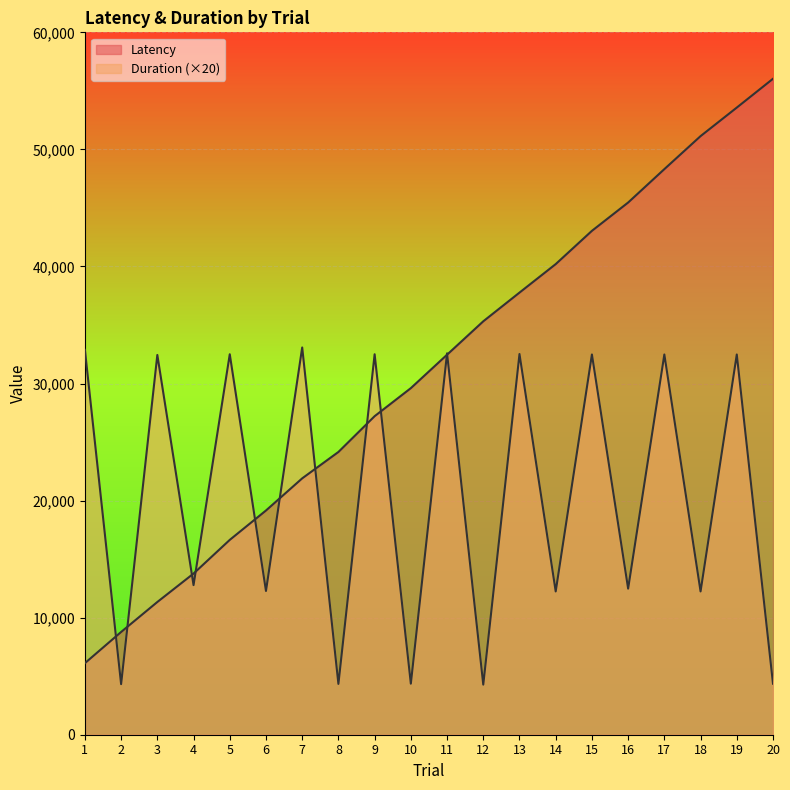

What are all the series names shown in the legend?

Latency, Duration